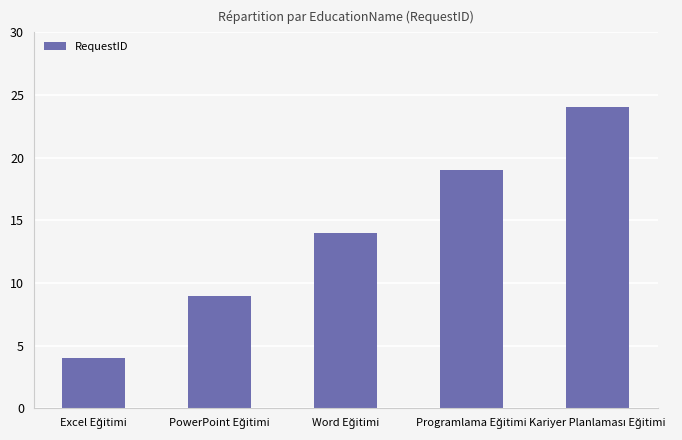

What is the value of the 2nd bar from the left?

9